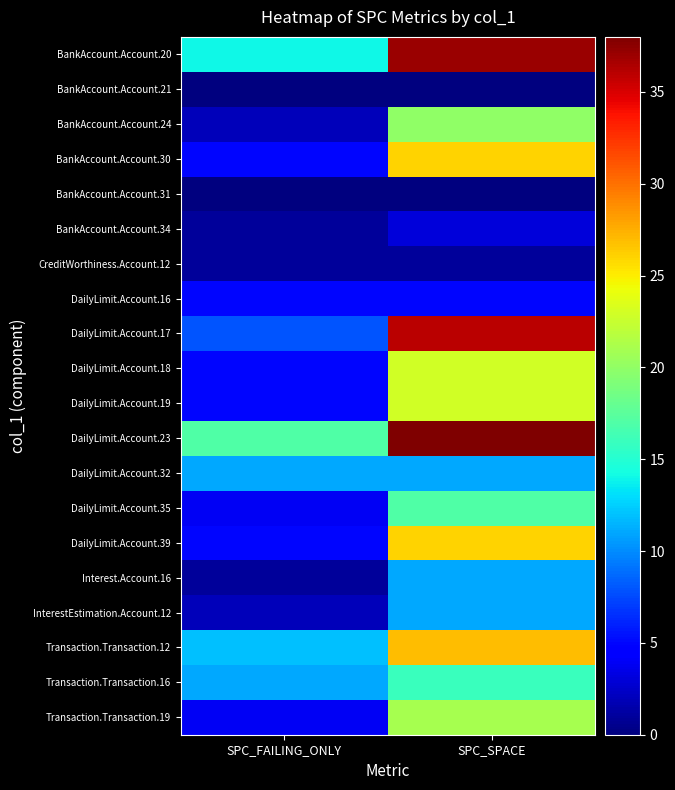

How many data points does each series have?

2